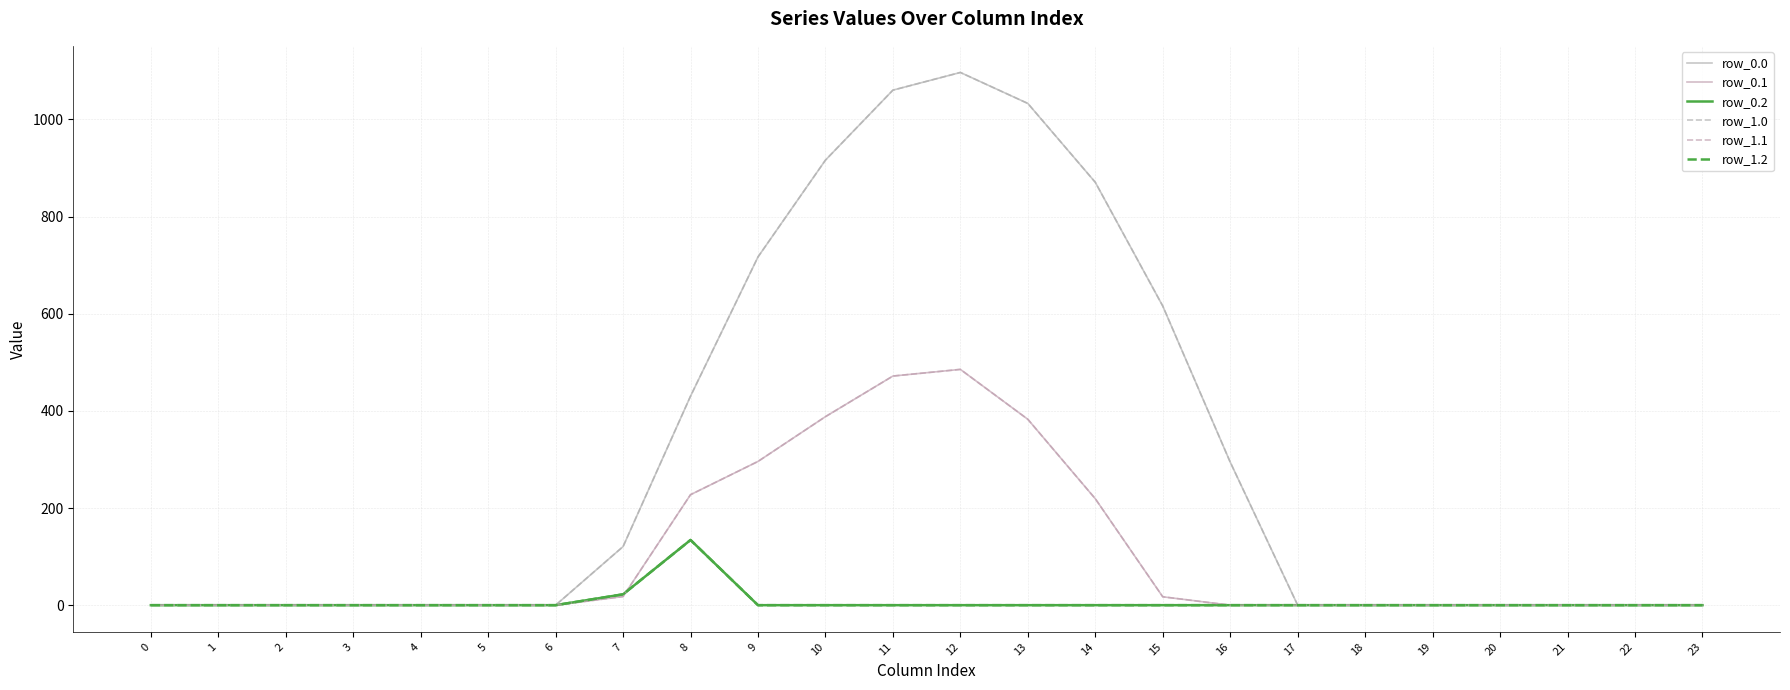

Which category has the highest value in the row_0.1 series?

12